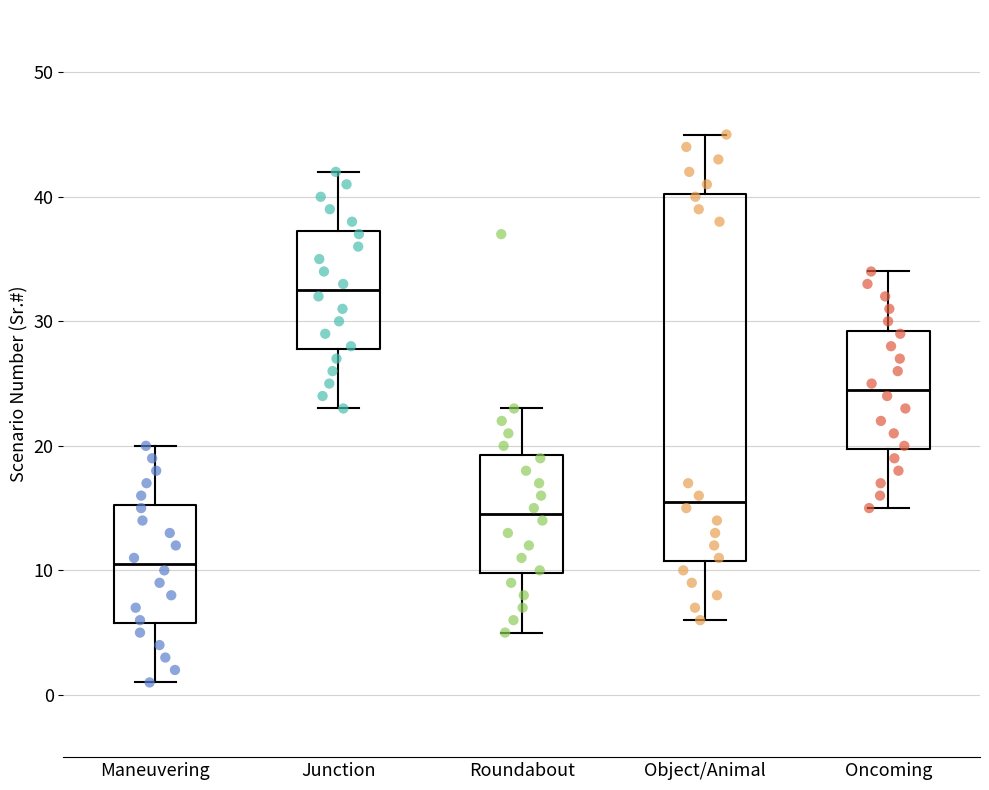

Where does the lower whisker of the box for Junction end on the y-axis? The values are not printed on the chart, so give them approximately, as read against the axis.

23